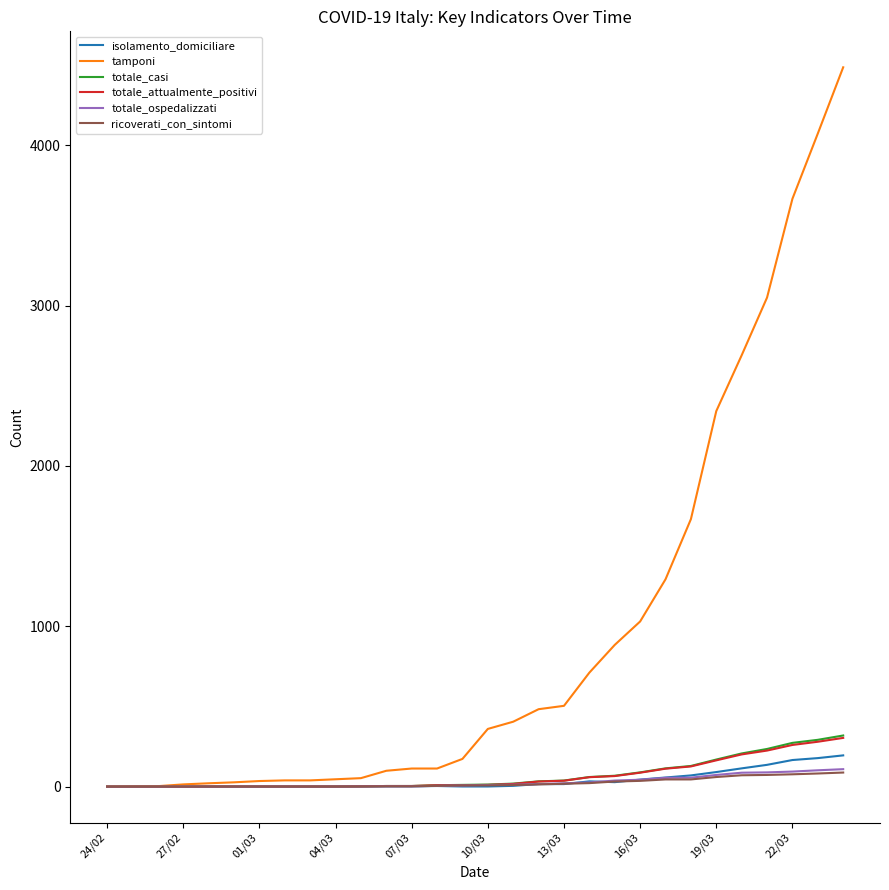

What are all the series names shown in the legend?

isolamento_domiciliare, tamponi, totale_casi, totale_attualmente_positivi, totale_ospedalizzati, ricoverati_con_sintomi